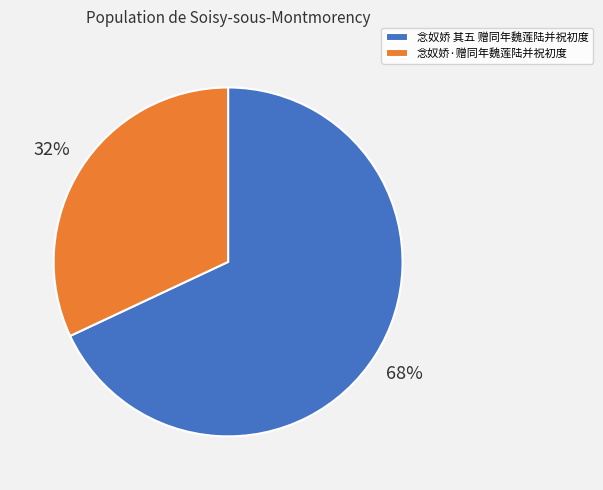

Does any single category account for the majority?

Yes